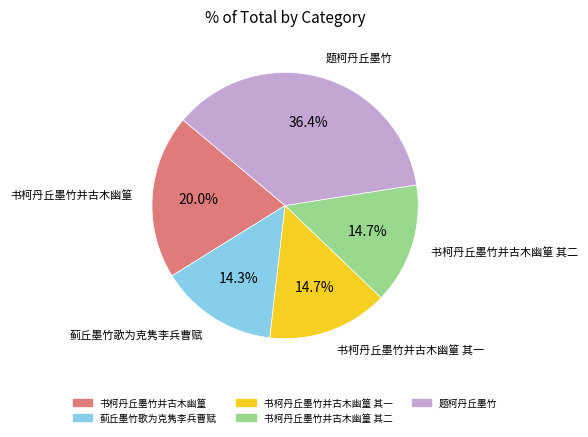

Is there a majority slice in this chart?

No